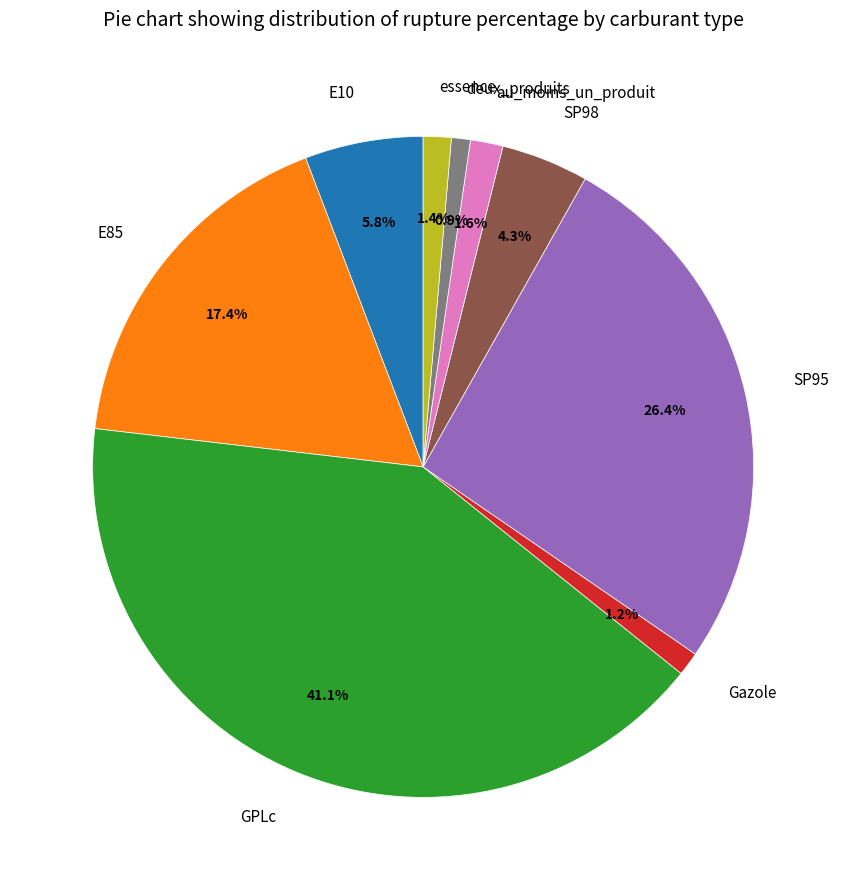

Which category has the biggest portion of the pie?

GPLc